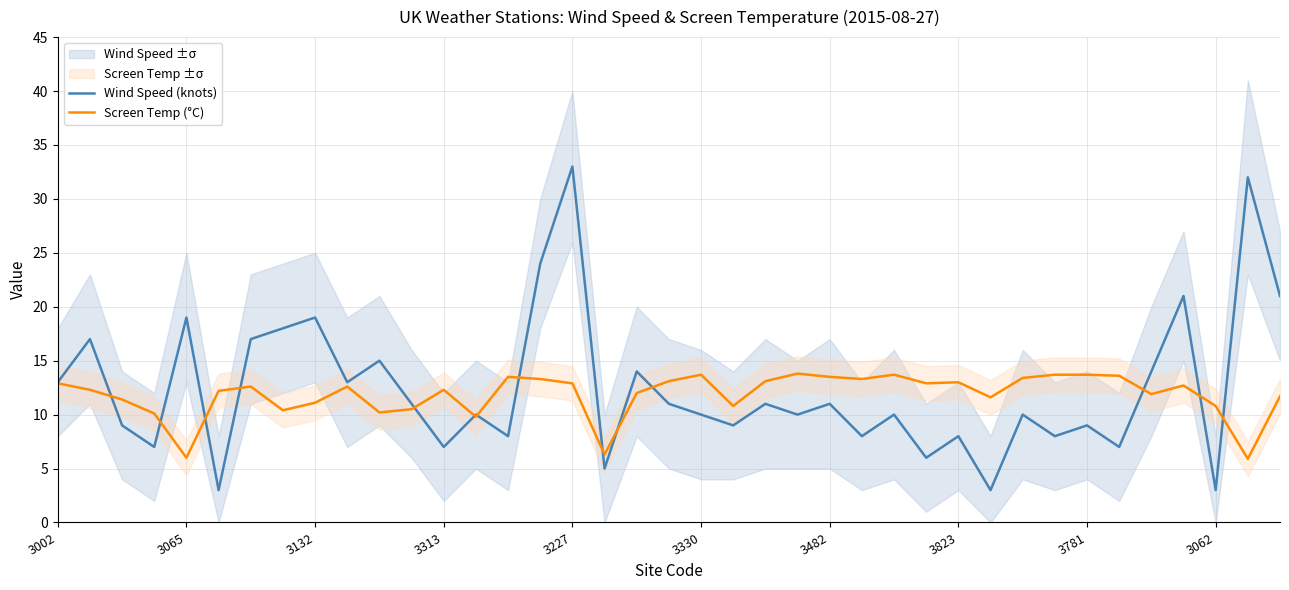

The value of Wind Speed (knots) at 3062 is 3.0. True or false?

True